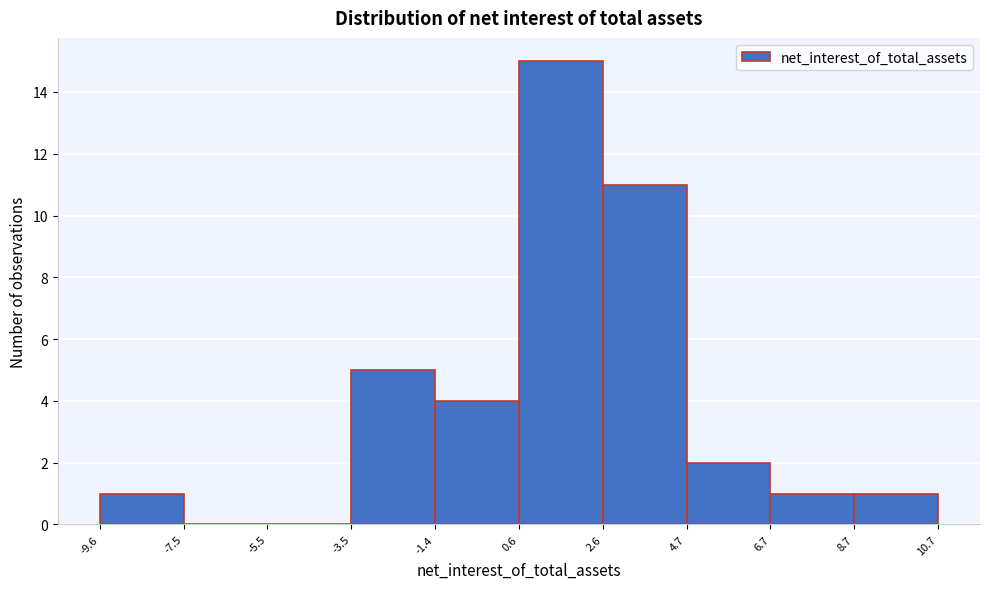

Reading left to right, transcribe this chart: for each bar, give the range it covers on the x-axis and its height. The values are not printed on the chart, so give them approximately, as read against the axis.

-9.6 to -7.5: 1
-7.5 to -5.5: 0
-5.5 to -3.5: 0
-3.5 to -1.4: 5
-1.4 to 0.6: 4
0.6 to 2.6: 15
2.6 to 4.7: 11
4.7 to 6.7: 2
6.7 to 8.7: 1
8.7 to 10.7: 1